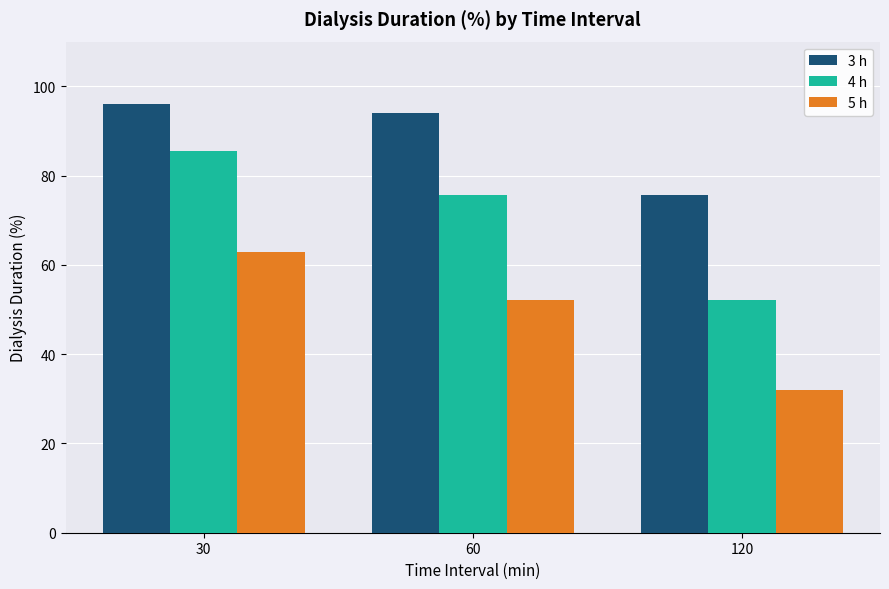

How many bars are there in total?

9